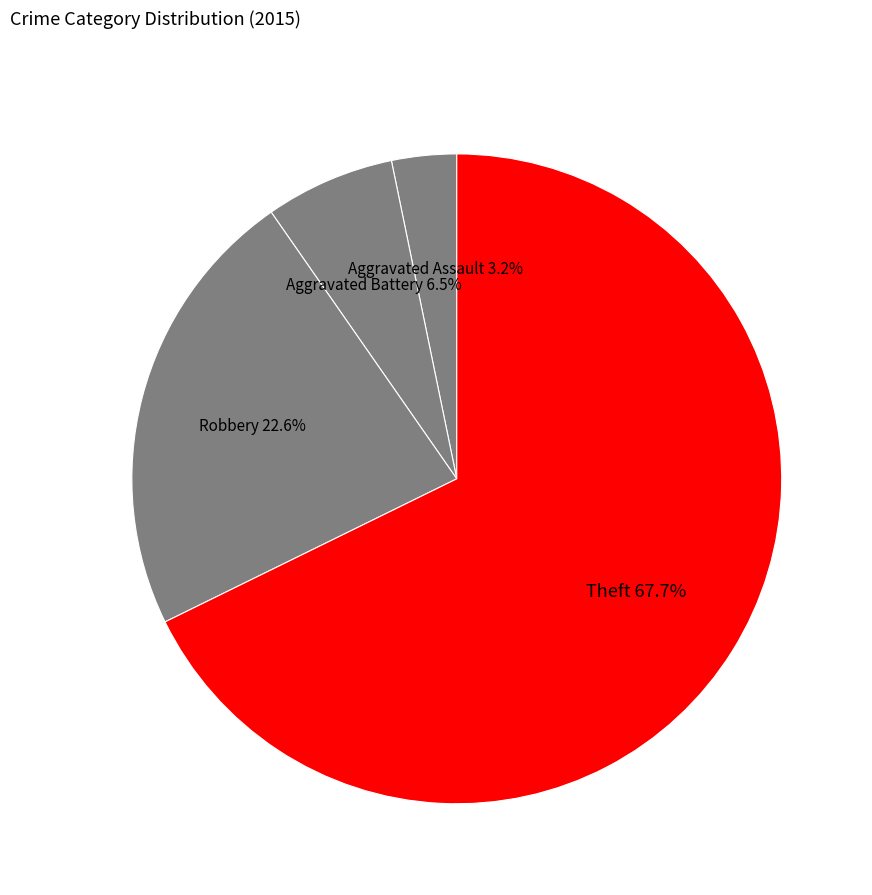

True or false: Aggravated Battery accounts for 1% of the total.

False